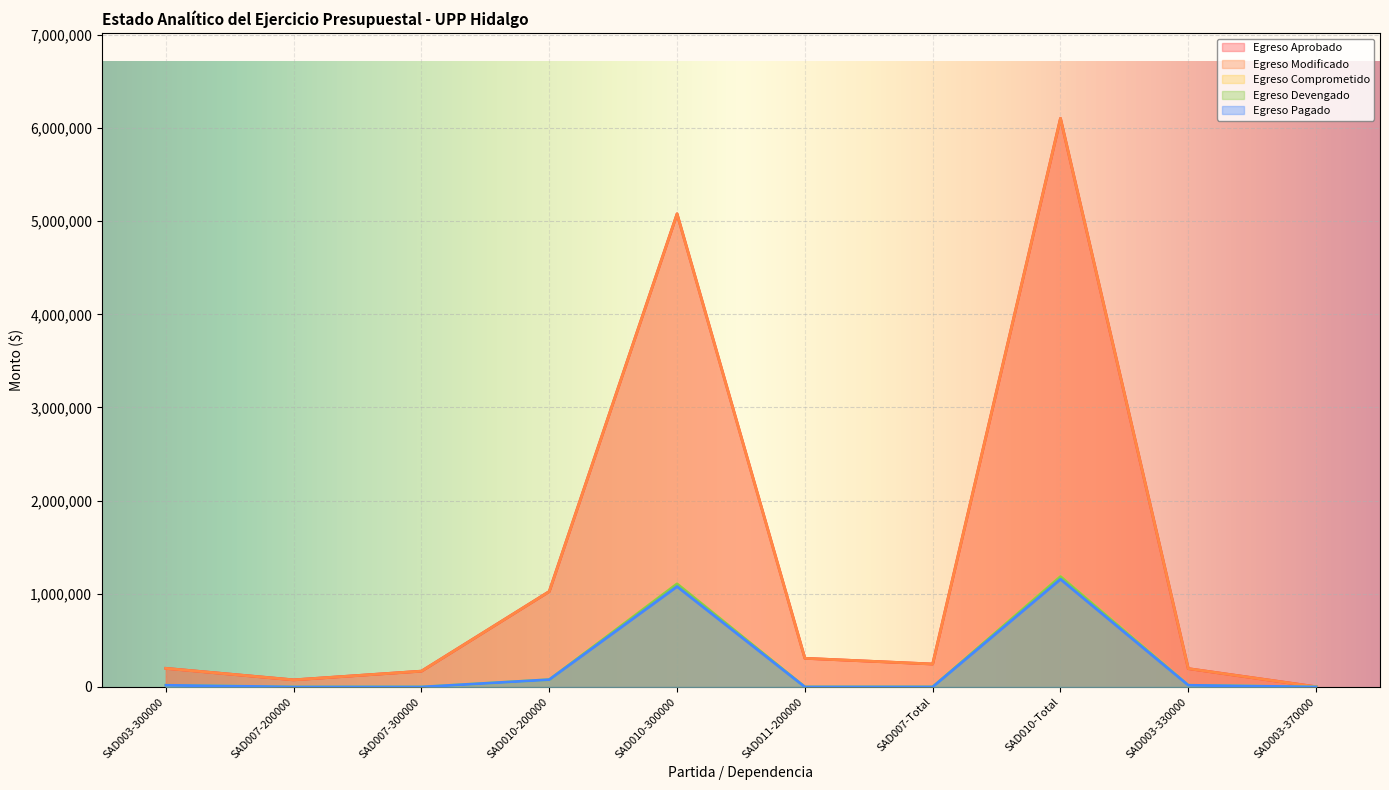

Which series has the widest spread of values?

Egreso Aprobado